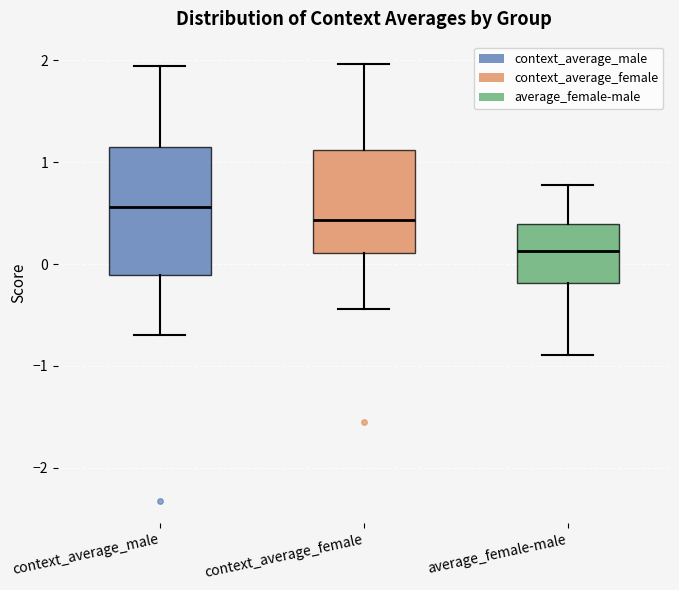

Which box is the tallest, from its lower edge to its upper edge?

context_average_male